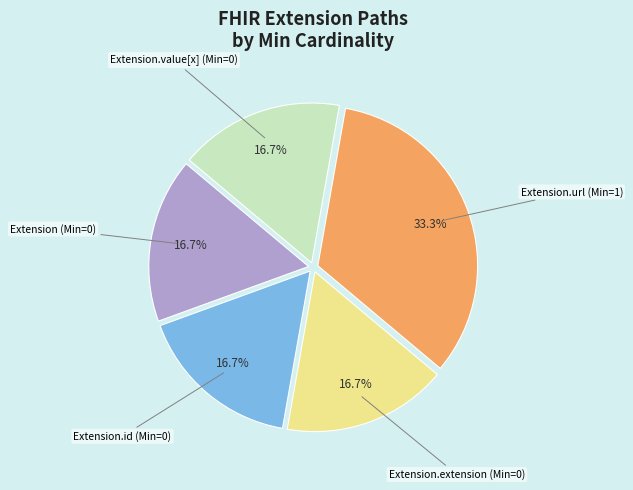

Is there a majority slice in this chart?

No